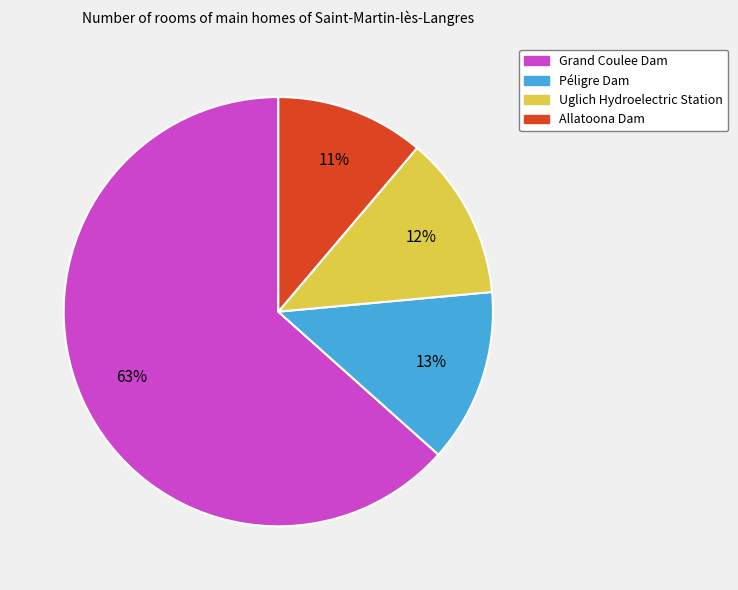

Count the number of slices in the pie.

4